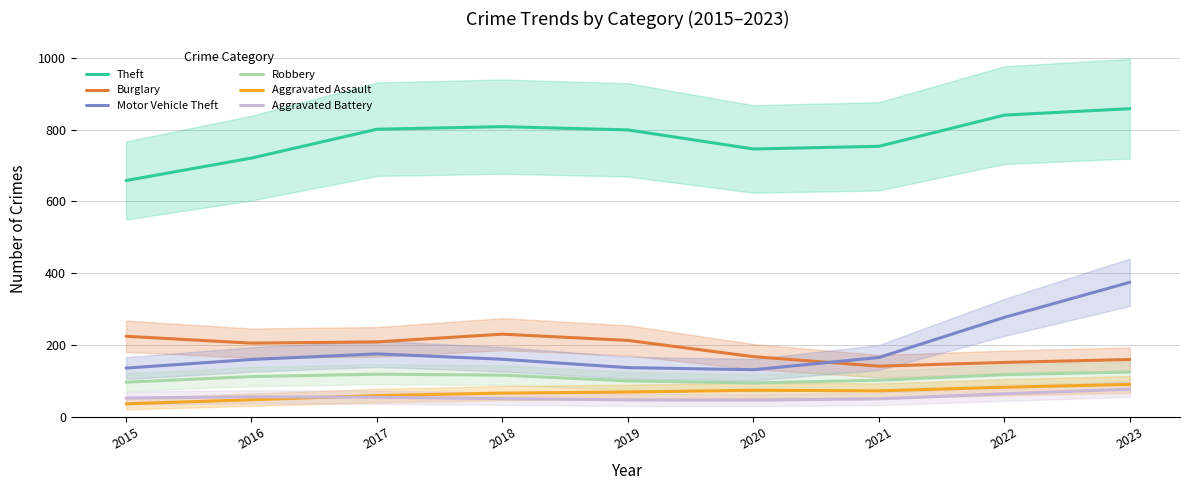

How many data points in Motor Vehicle Theft are above 160?

5